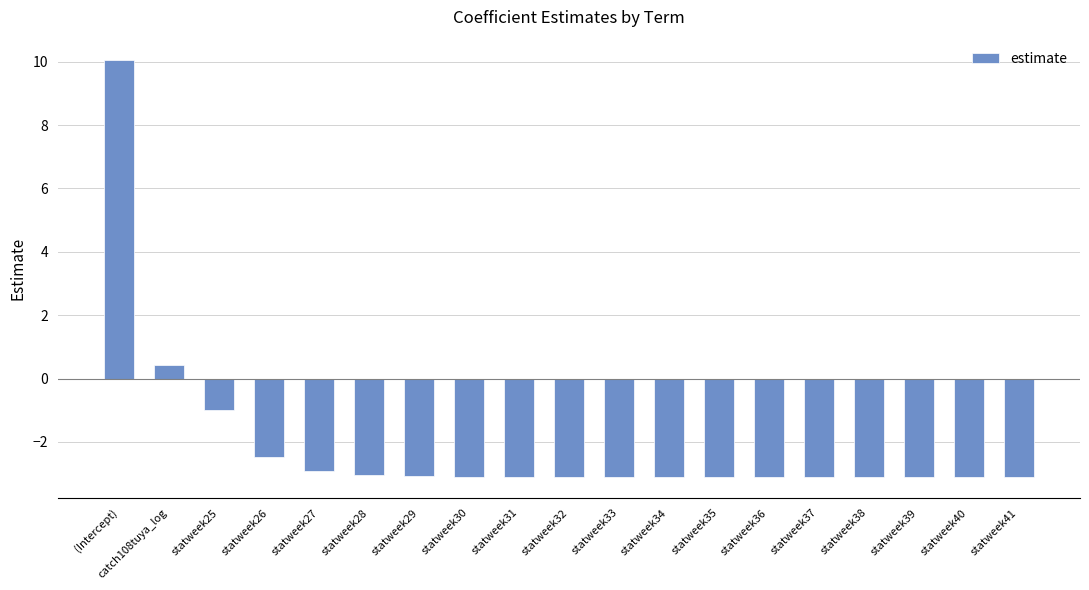

What is the label of the 11th bar from the left?

statweek33